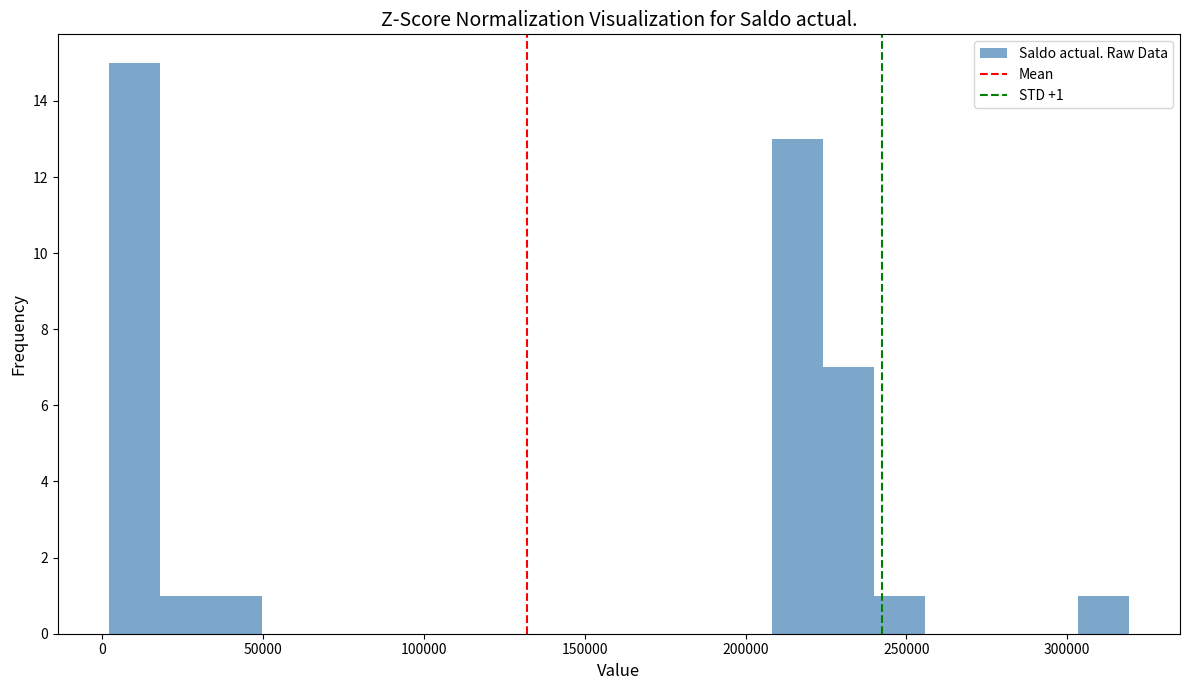

Around what value on the x-axis is the tallest bar? Give the approximate position of its centre, as read against the axis.

10000